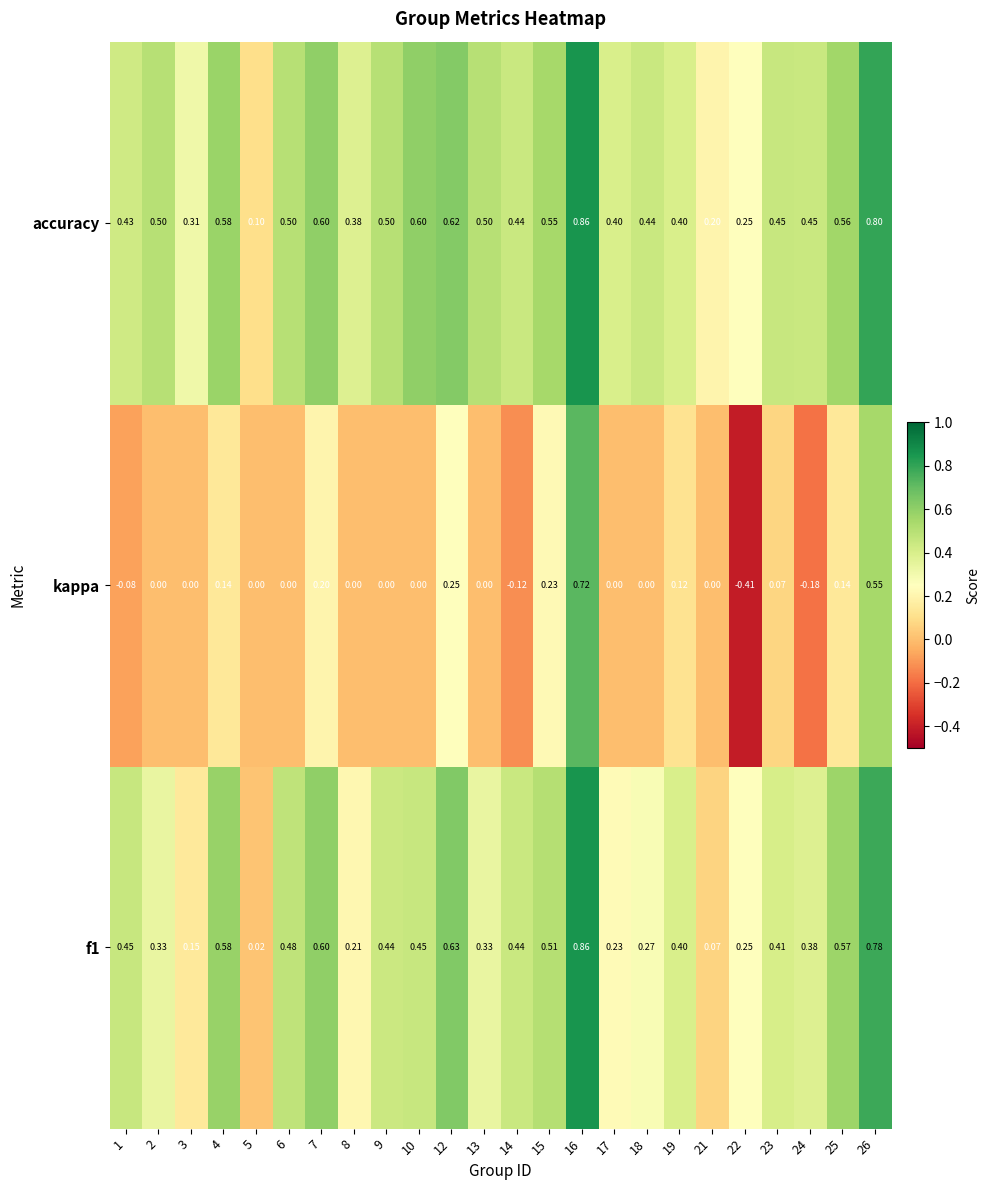

Is the value of accuracy at 1 greater than the value of f1 at 5?

Yes